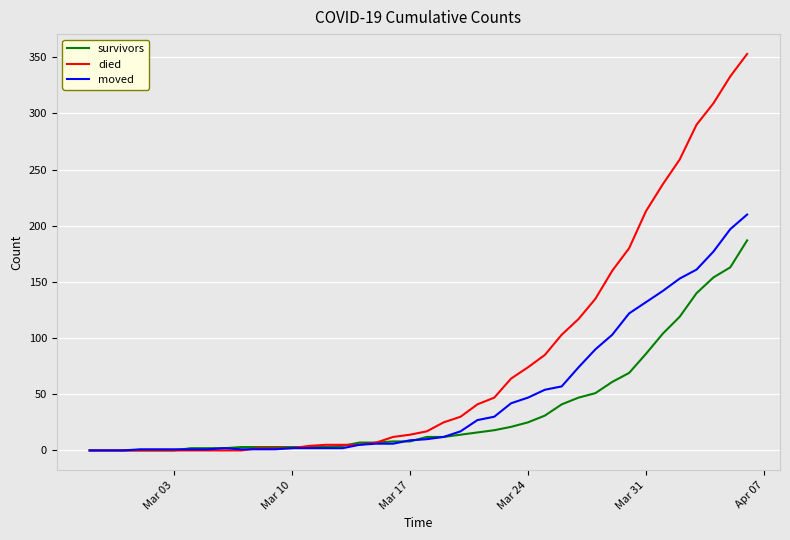

Which series has the largest total across all categories?

died